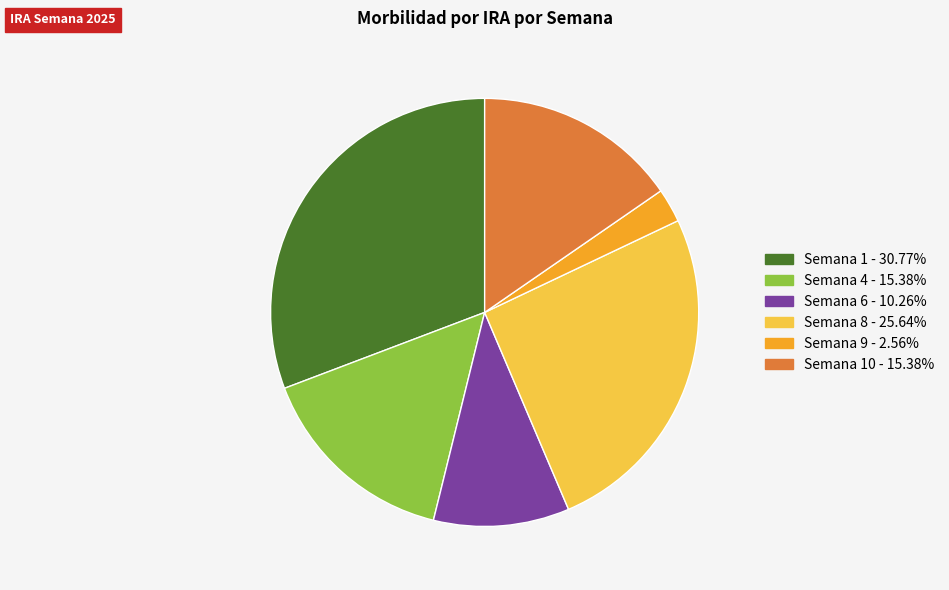

Does any single category account for the majority?

No